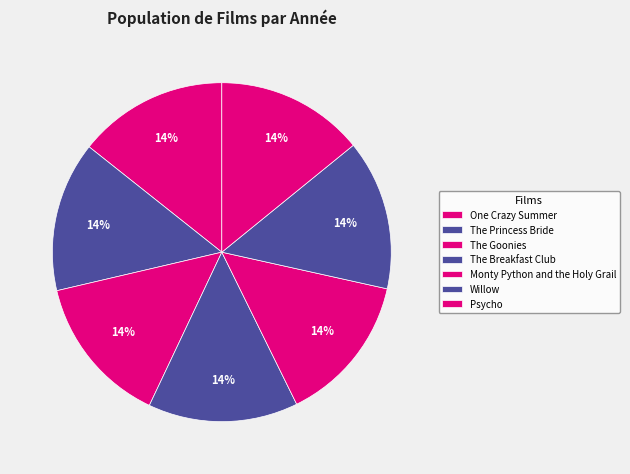

To the nearest percent, what is the average slice percentage?

14%